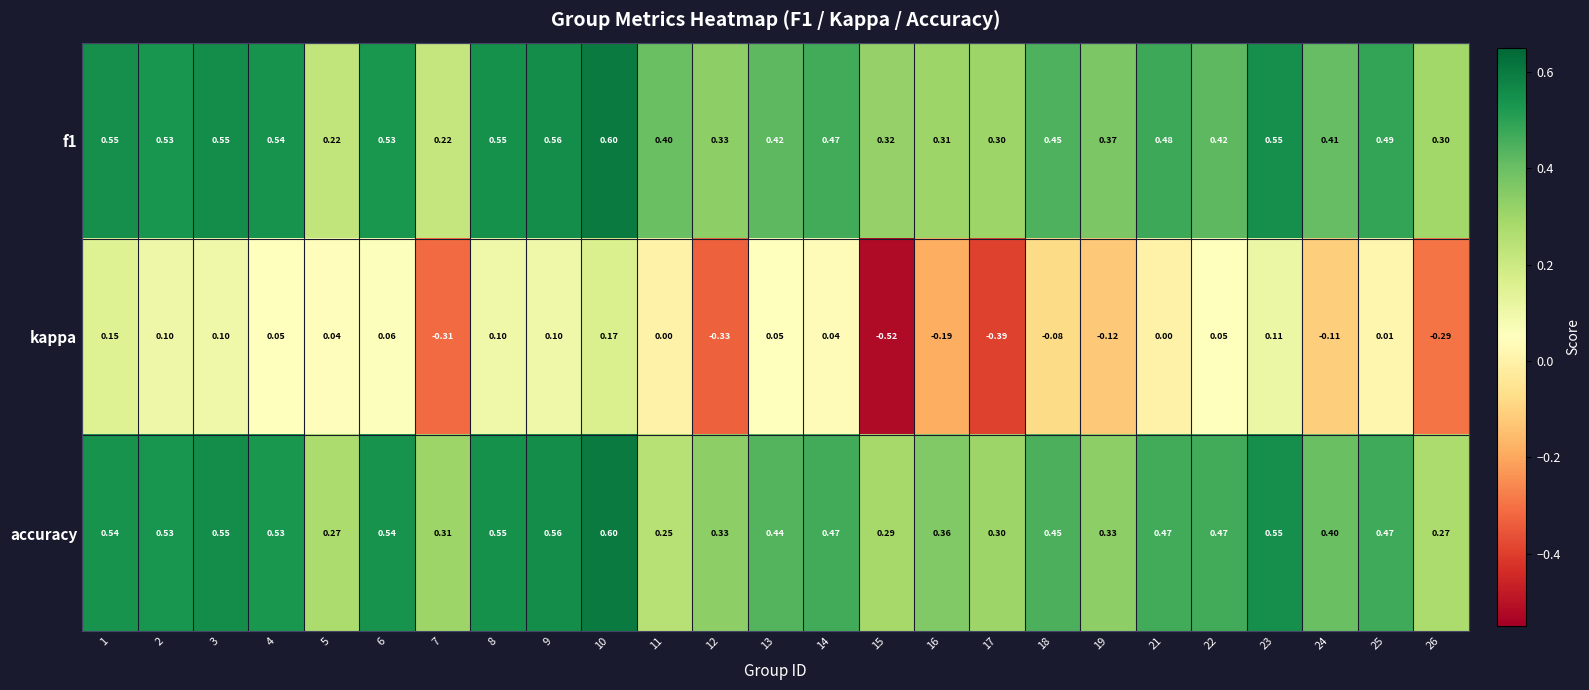

What is the total value across all series at 10?

1.4